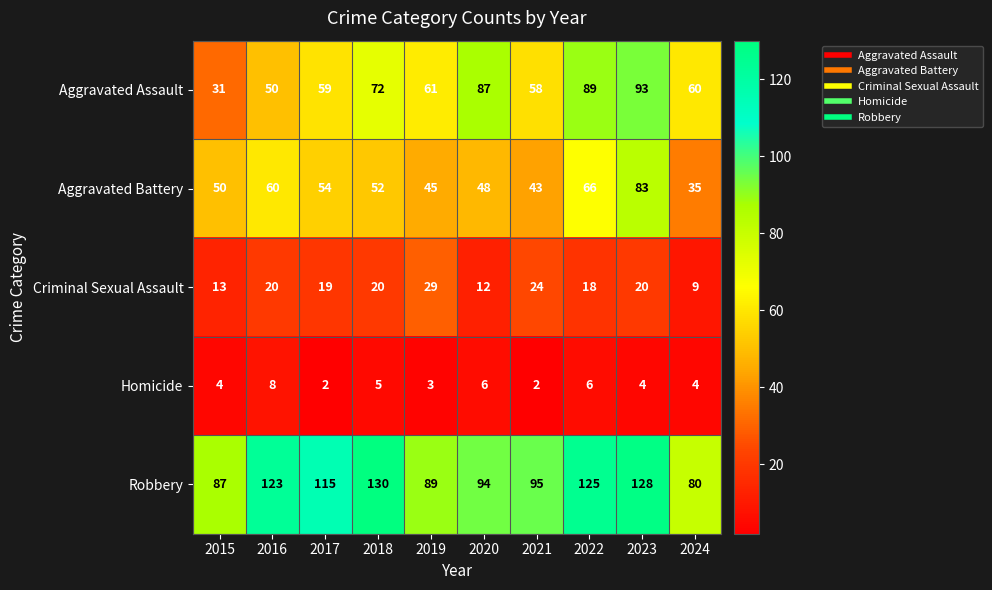

What is the minimum value shown in the chart?

2